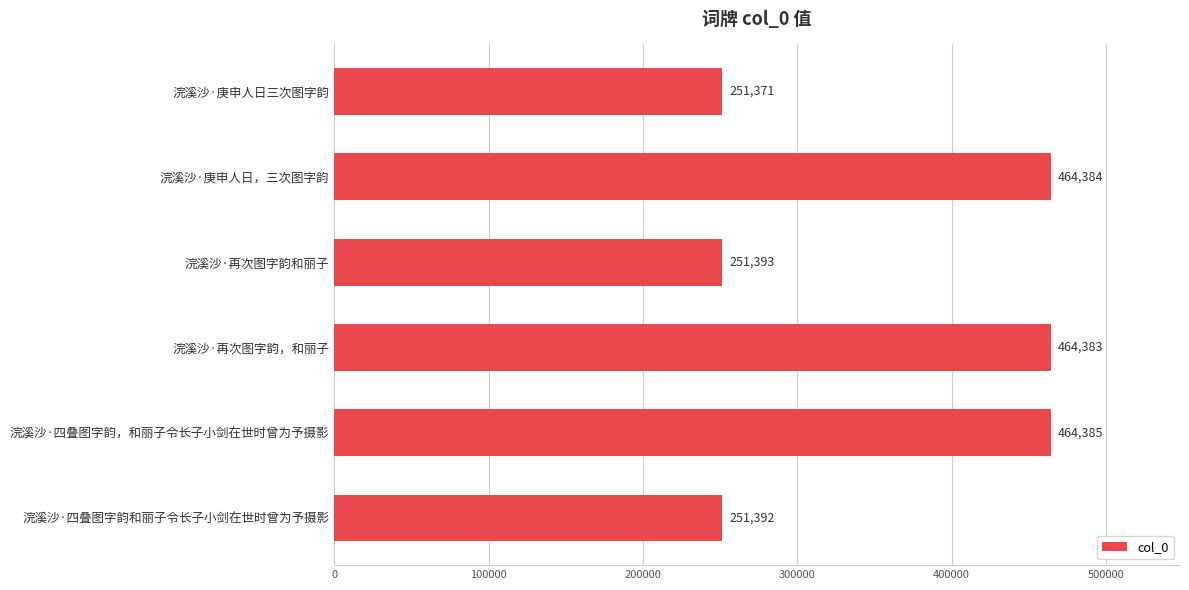

Approximately how many times larger is the value at 浣溪沙·四叠图字韵，和丽子令长子小剑在世时曾为予摄影 compared to 浣溪沙·庚申人日三次图字韵?

1.8